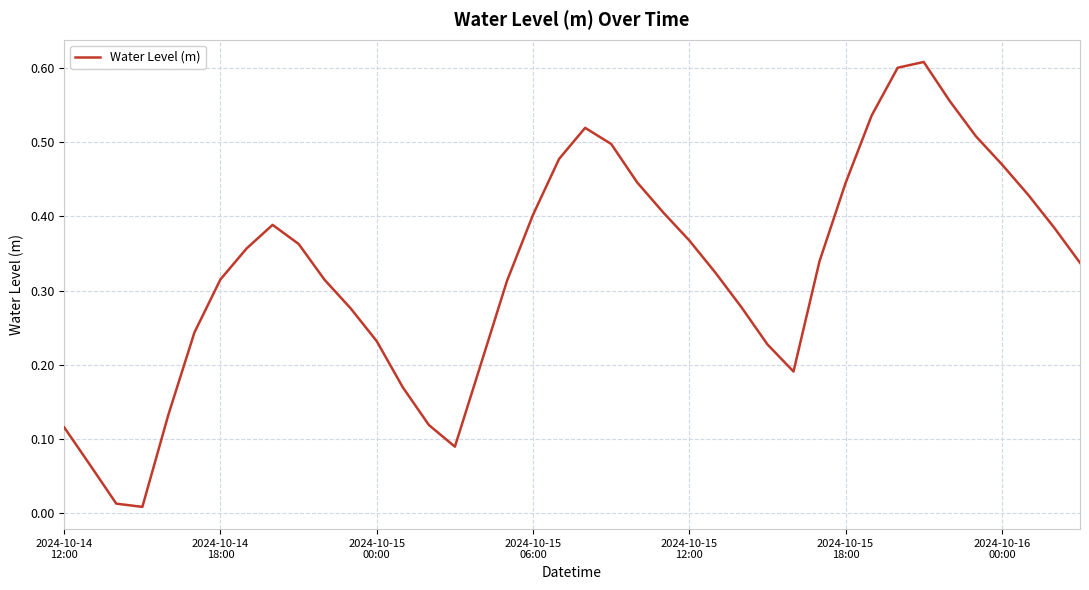

Reading left to right, extract all data points from this chart.

0.1	0.1	0.0	0.0	0.1	0.2	0.3	0.4	0.4	0.4	0.3	0.3	0.2	0.2	0.1	0.1	0.2	0.3	0.4	0.5	0.5	0.5	0.4	0.4	0.4	0.3	0.3	0.2	0.2	0.3	0.4	0.5	0.6	0.6	0.6	0.5	0.5	0.4	0.4	0.3